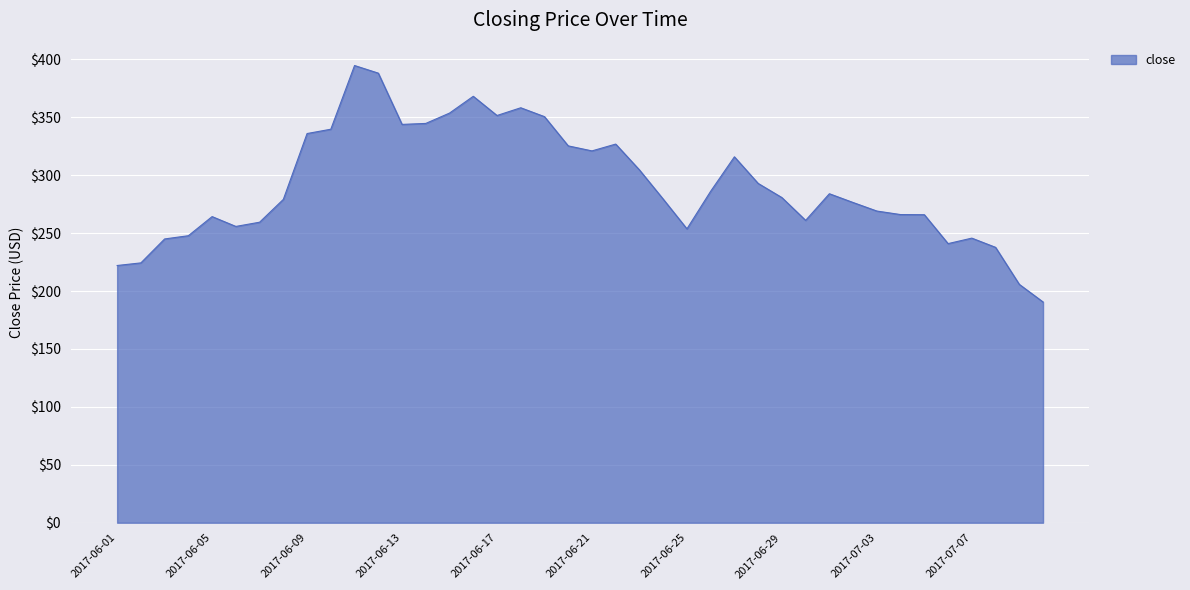

What is the difference between the maximum and minimum values?

204.1